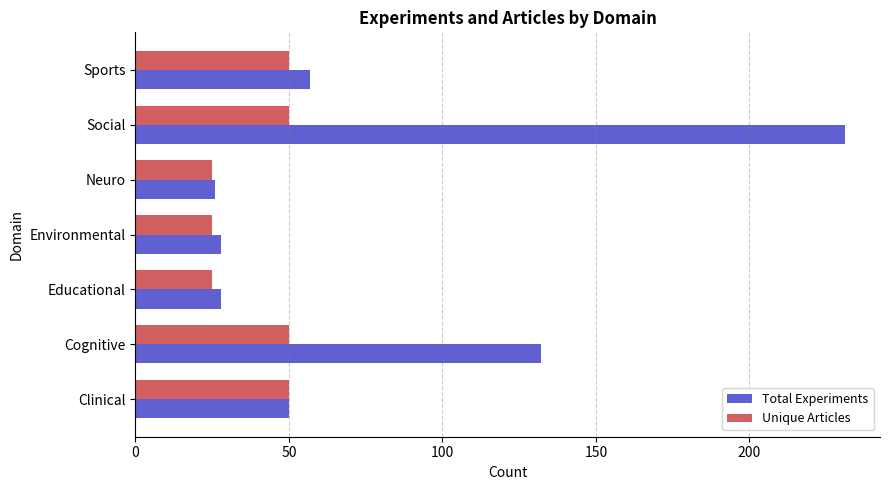

List the series in order of their peak value, highest first.

Total Experiments, Unique Articles